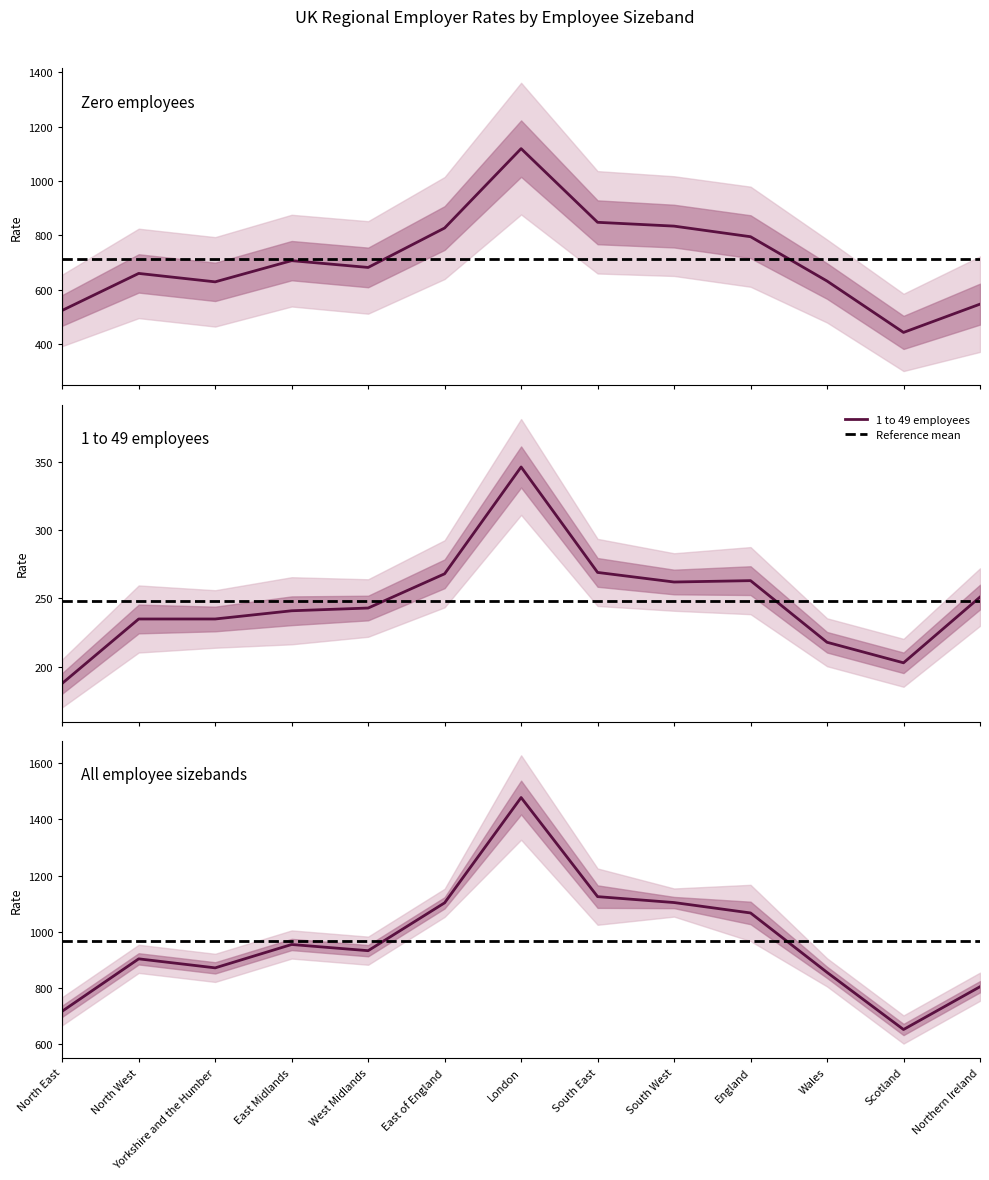

What is the approximate value of 1 to 49 employees at Scotland, to the nearest 50?

200